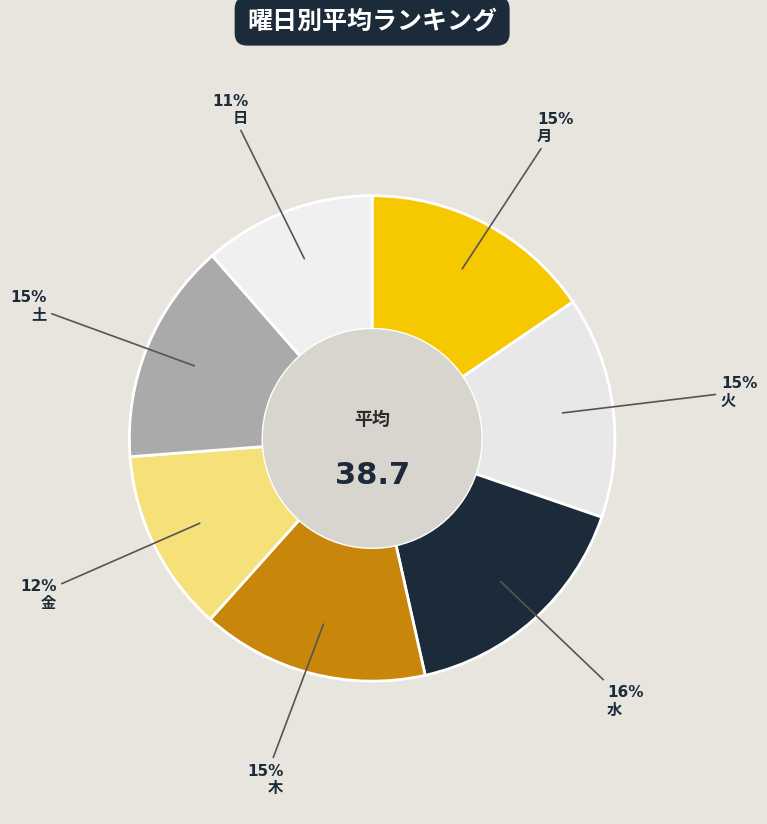

How many segments does this pie chart have?

7